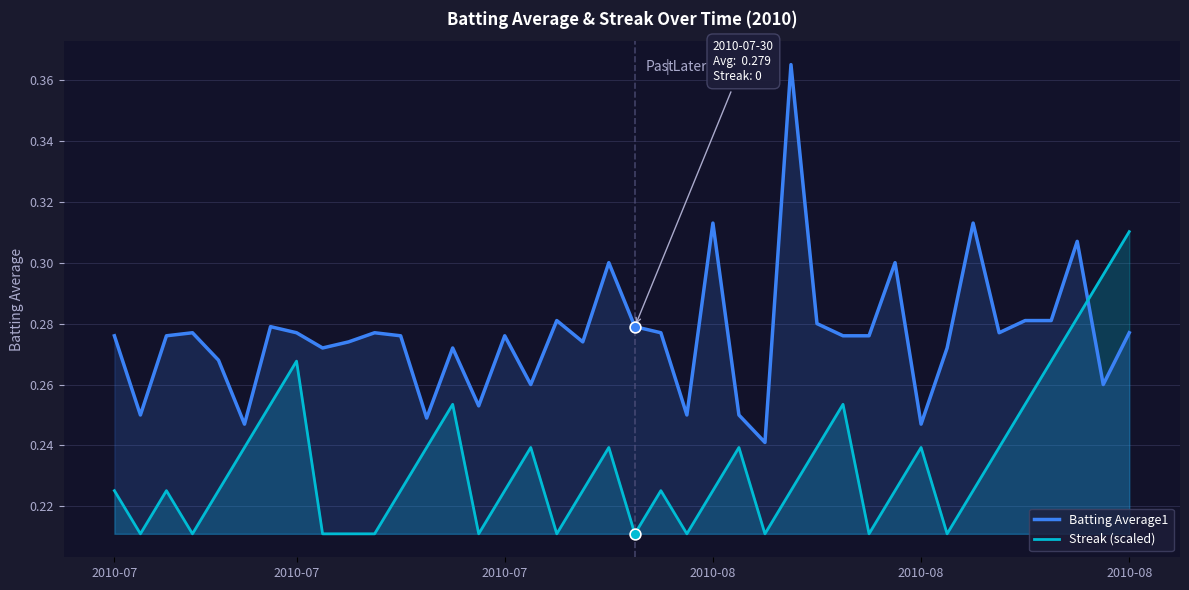

What are all the series names shown in the legend?

Batting Average1, Streak (scaled)